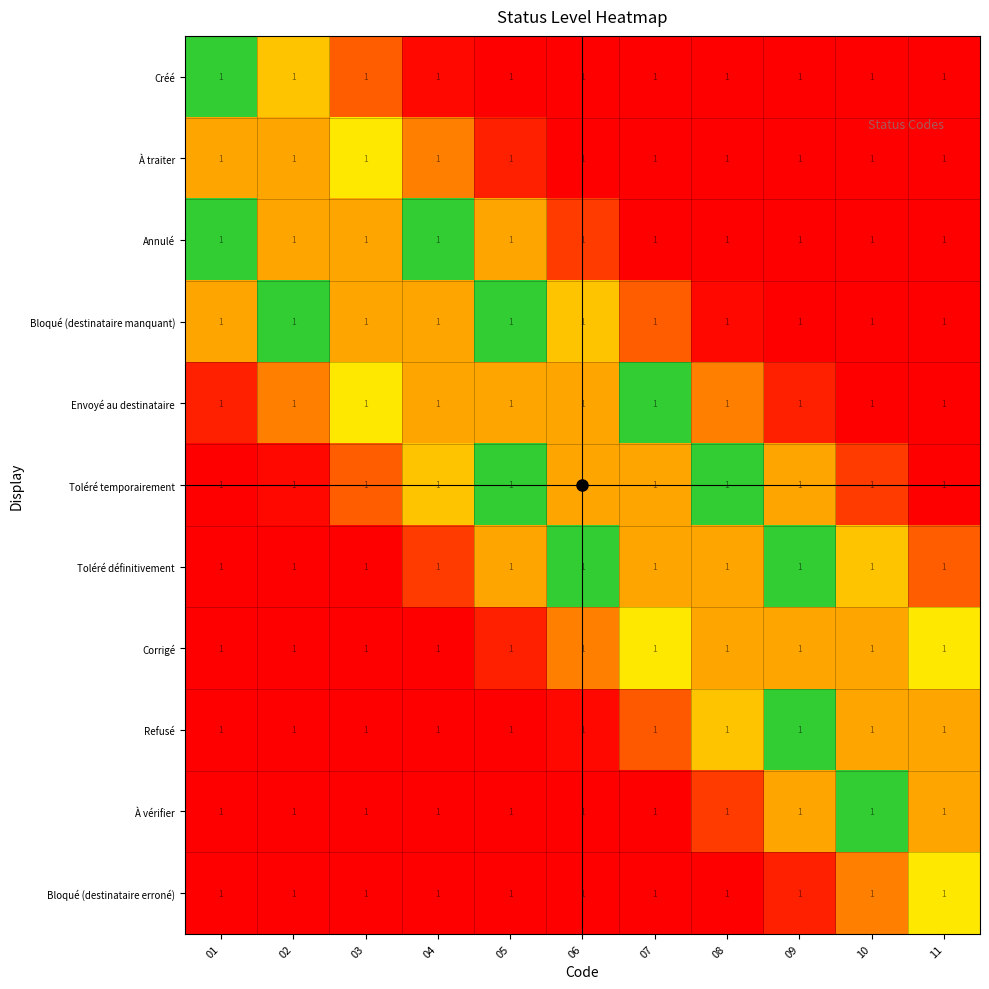

At how many categories does at least one series exceed 0?

11